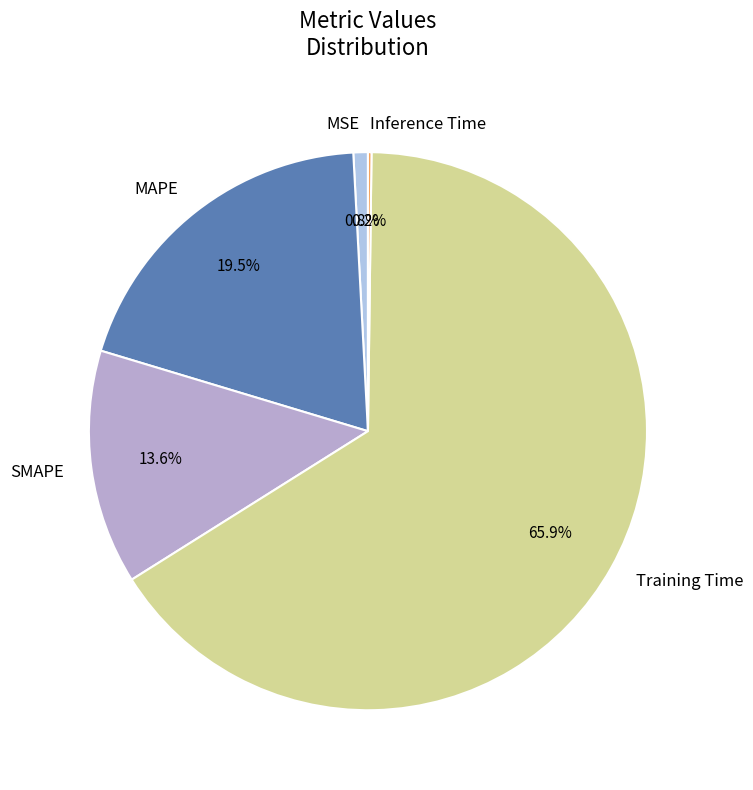

What is the majority slice?

Training Time